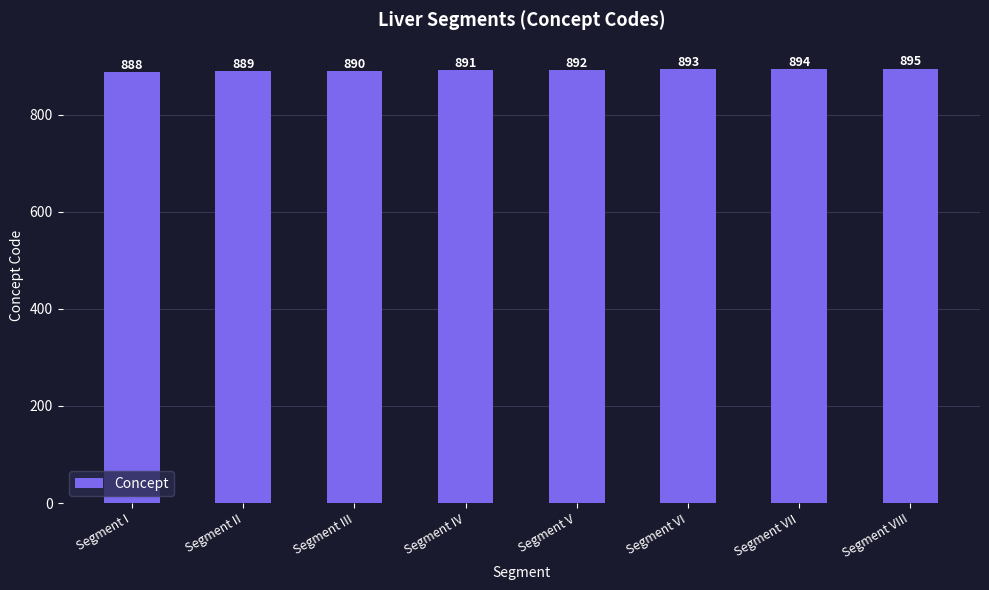

What is the difference between the maximum and second lowest values?

6